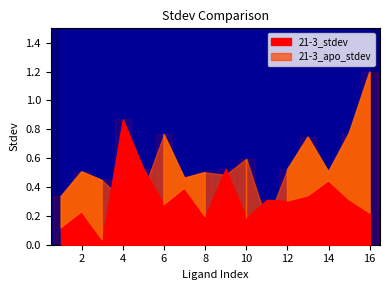

How many times do 21-3_apo_stdev and 21-3_stdev cross each other?

6